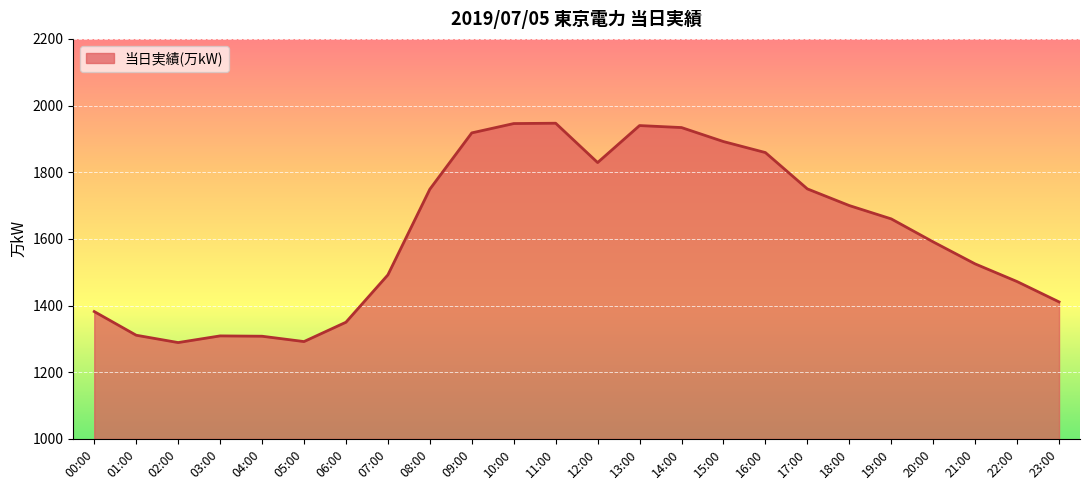

What is the approximate value at 16:00, to the nearest 50?

1850